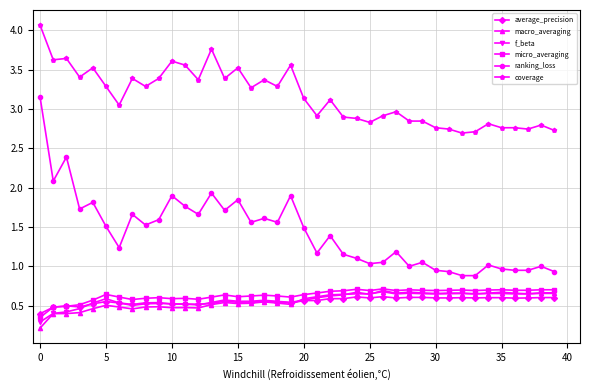

What is the difference between the maximum and minimum values in the average_precision series?

0.2